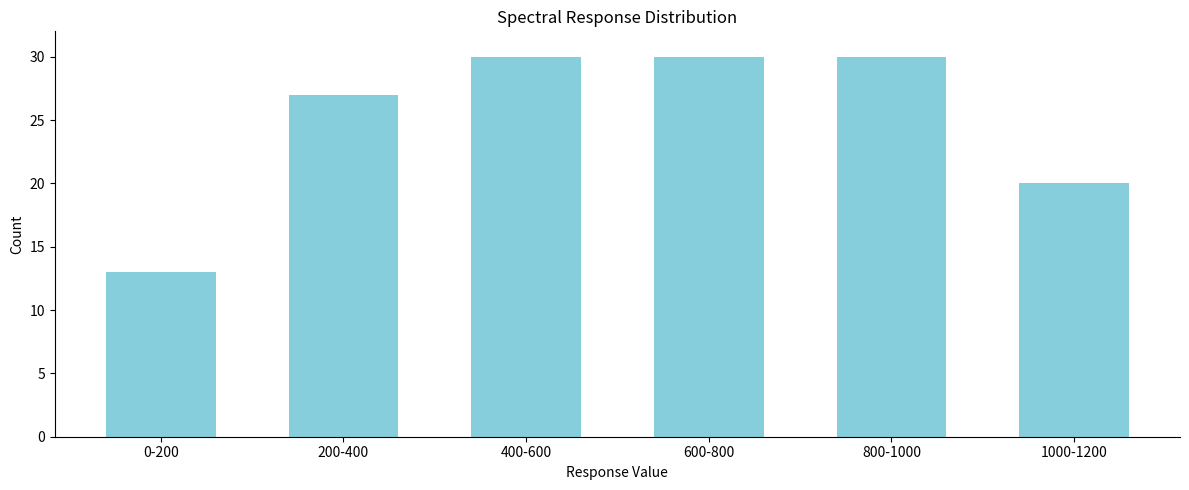

Reading left to right, transcribe all the data shown in this chart.

0-200=13	200-400=27	400-600=30	600-800=30	800-1000=30	1000-1200=20